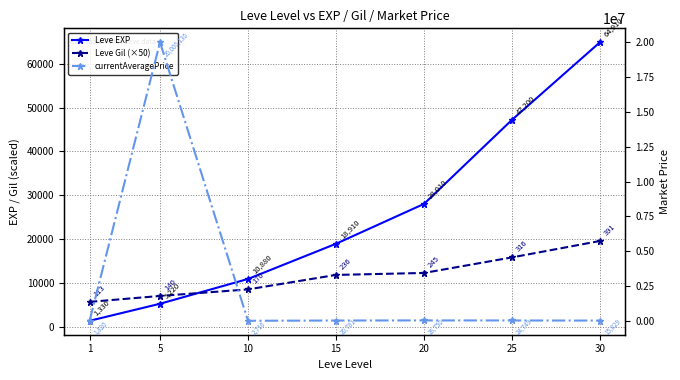

What is the value of the Leve Gil (×50) point at the 6th from the left?

15800.0